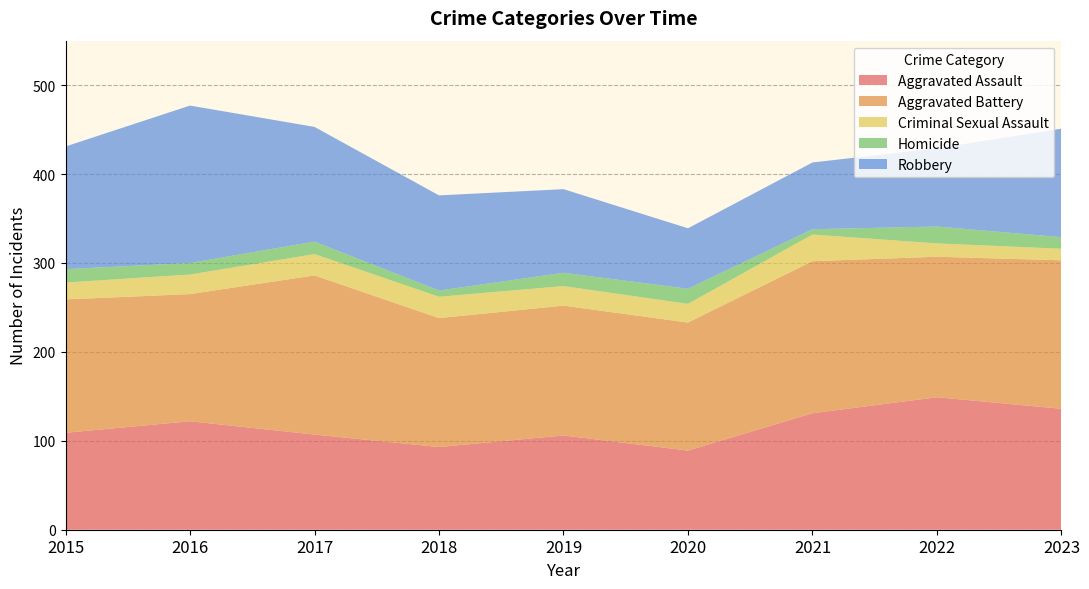

Reading left to right, transcribe all the data shown in this chart.

Aggravated Assault: 2015=109	2016=122	2017=107	2018=93	2019=106	2020=89	2021=131	2022=149	2023=136
Aggravated Battery: 2015=150	2016=143	2017=179	2018=145	2019=146	2020=144	2021=171	2022=158	2023=167
Criminal Sexual Assault: 2015=19	2016=22	2017=24	2018=24	2019=22	2020=21	2021=30	2022=15	2023=13
Homicide: 2015=15	2016=13	2017=14	2018=7	2019=15	2020=17	2021=6	2022=19	2023=13
Robbery: 2015=138	2016=177	2017=129	2018=107	2019=94	2020=68	2021=75	2022=88	2023=122